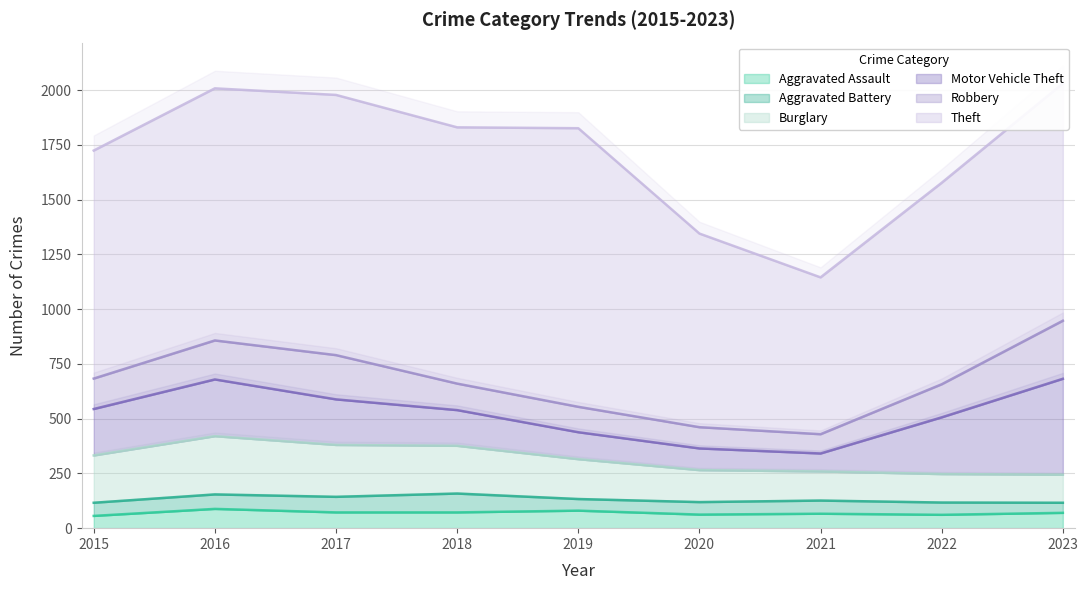

Is it true that Burglary equals 170 at 2022?

False